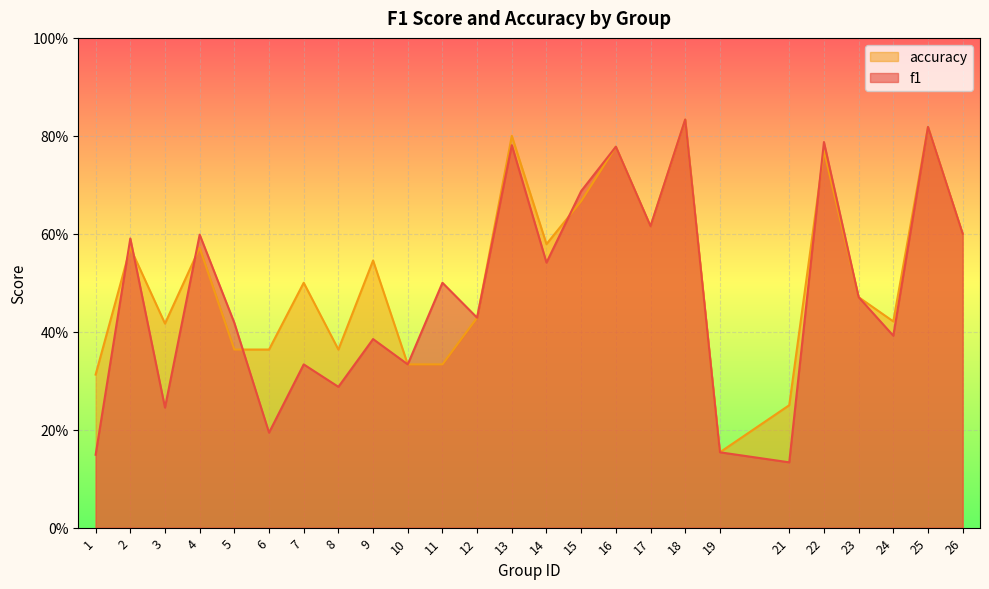

Which category has the lowest value across all series?

21